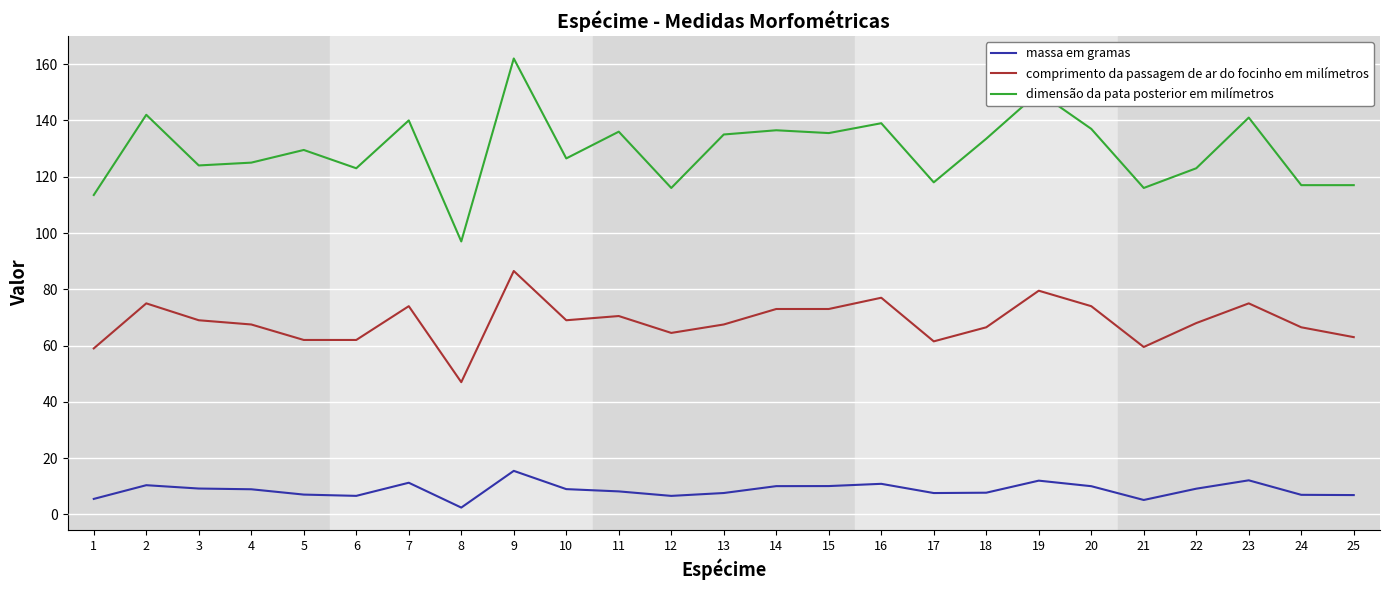

The dimensão da pata posterior em milímetros series shows 43.8 at 2. True or false?

False